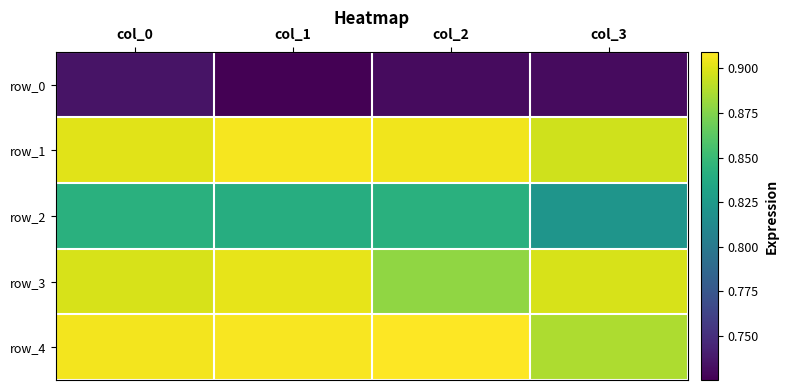

What is the sum of the row_4 values at col_2 and col_0?

1.8